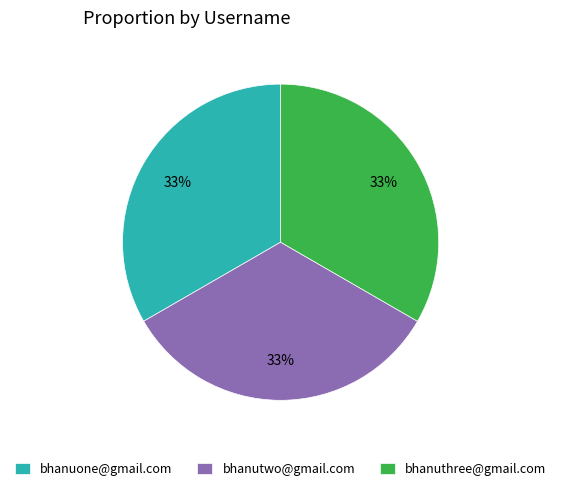

To the nearest percent, what portion does bhanuthree@gmail.com represent?

33%